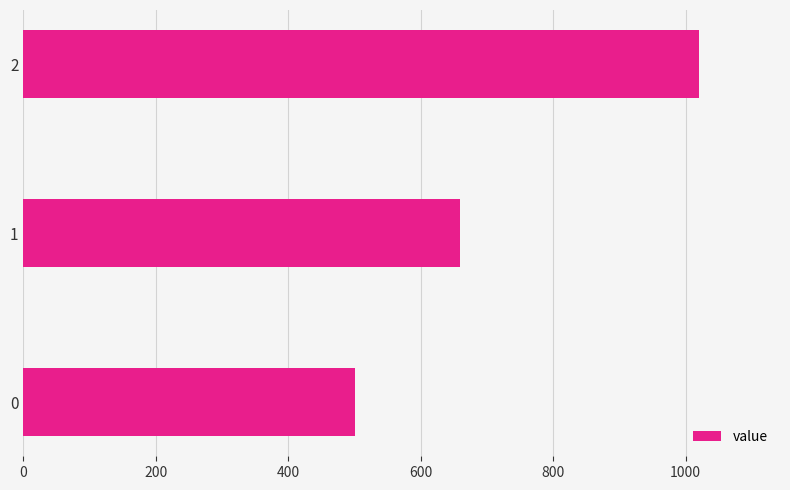

The value at 2 is 312. True or false?

False